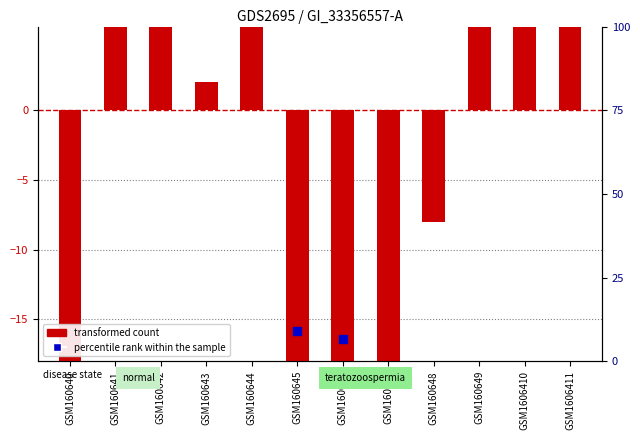

Which series contains the lowest Y value?

transformed count